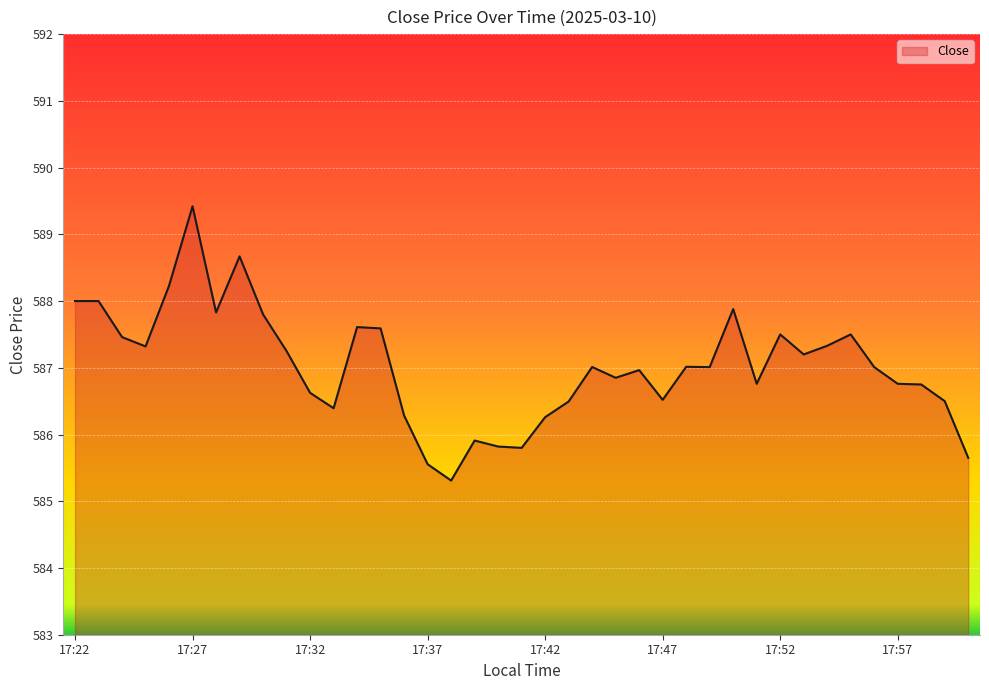

What is the greatest value displayed?

589.4